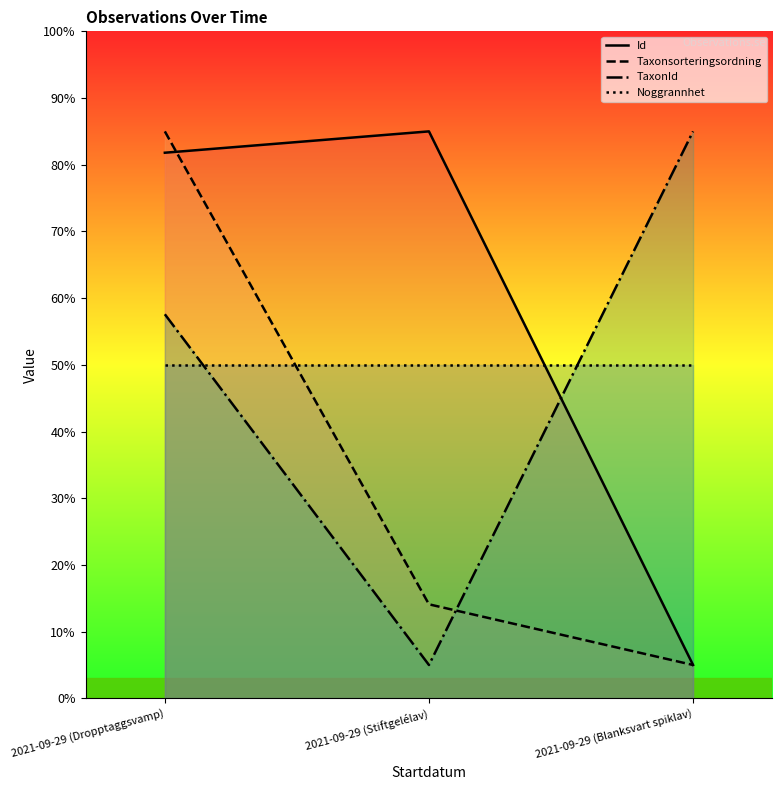

Count the number of data series in this chart.

4